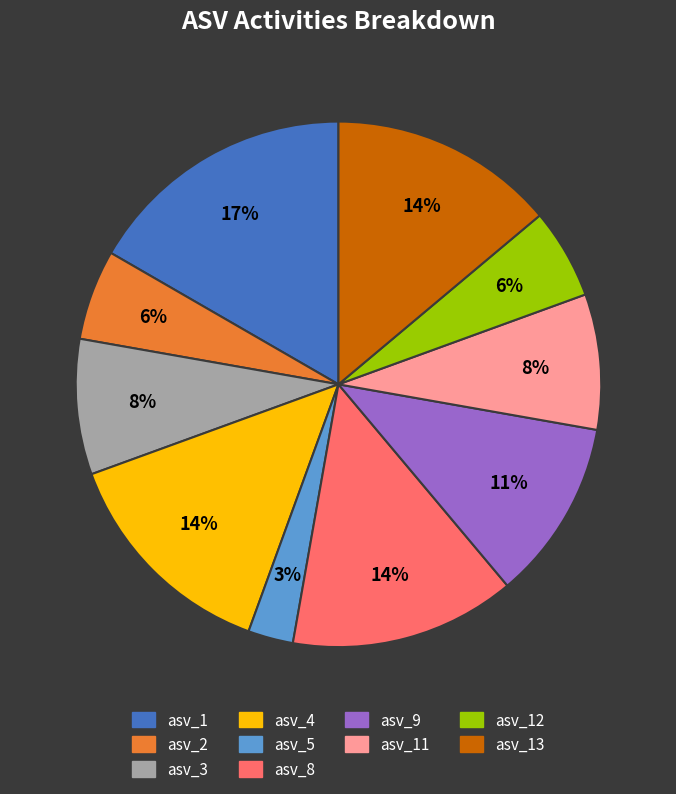

Does any single category account for the majority?

No